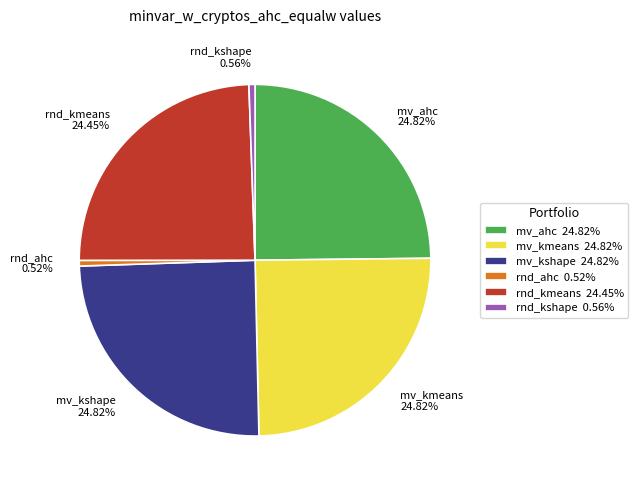

Is the sum of rnd_kmeans 24.45% and mv_kmeans 24.82% greater than half?

No